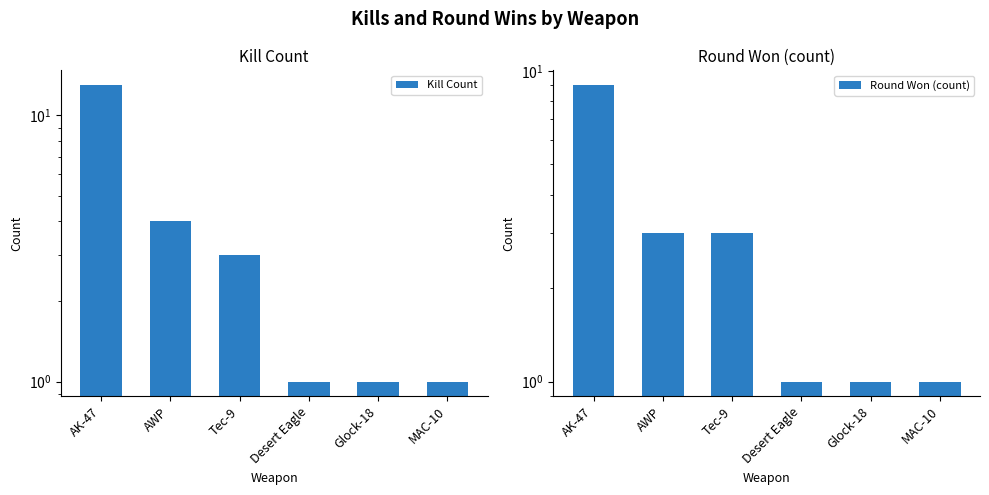

Reading left to right, transcribe all the data shown in this chart.

Kill Count: 13	4	3	1	1	1
Round Won (count): 9	3	3	1	1	1